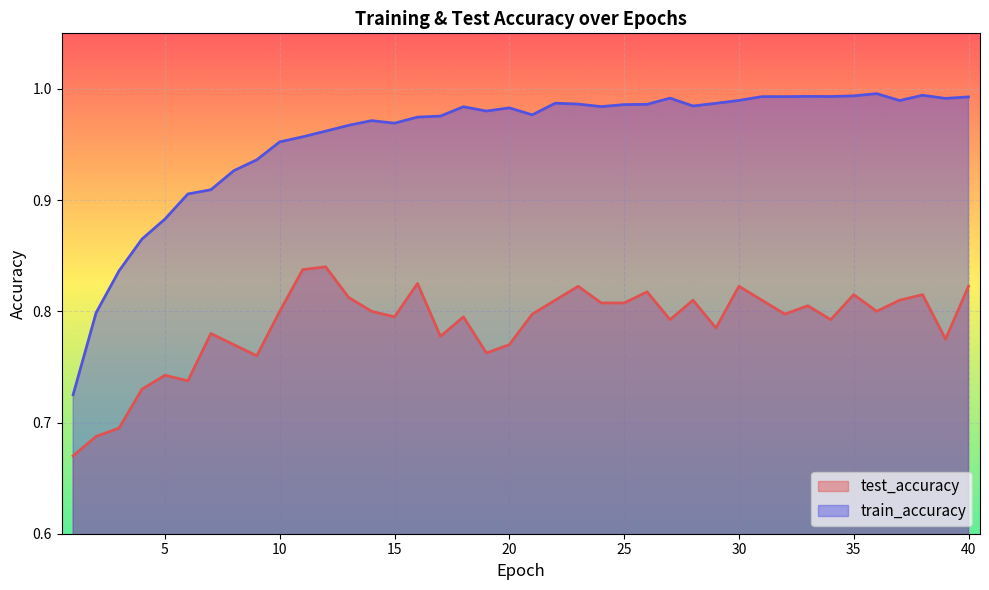

What is the sum of all train_accuracy values?

38.3